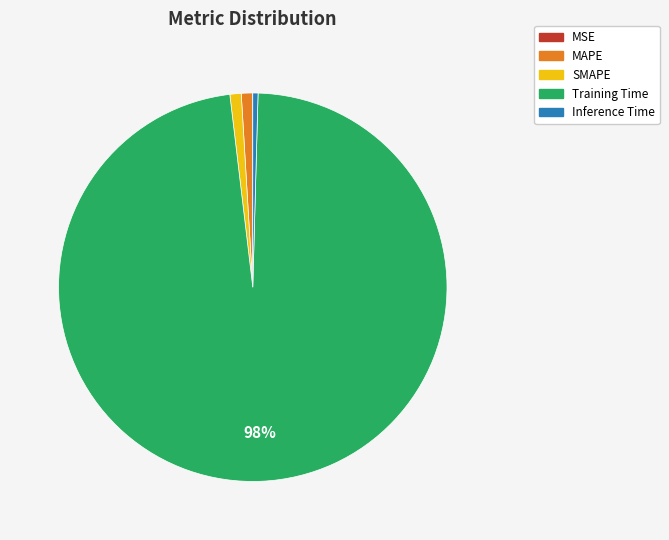

Does Training Time represent more than half of the total?

Yes